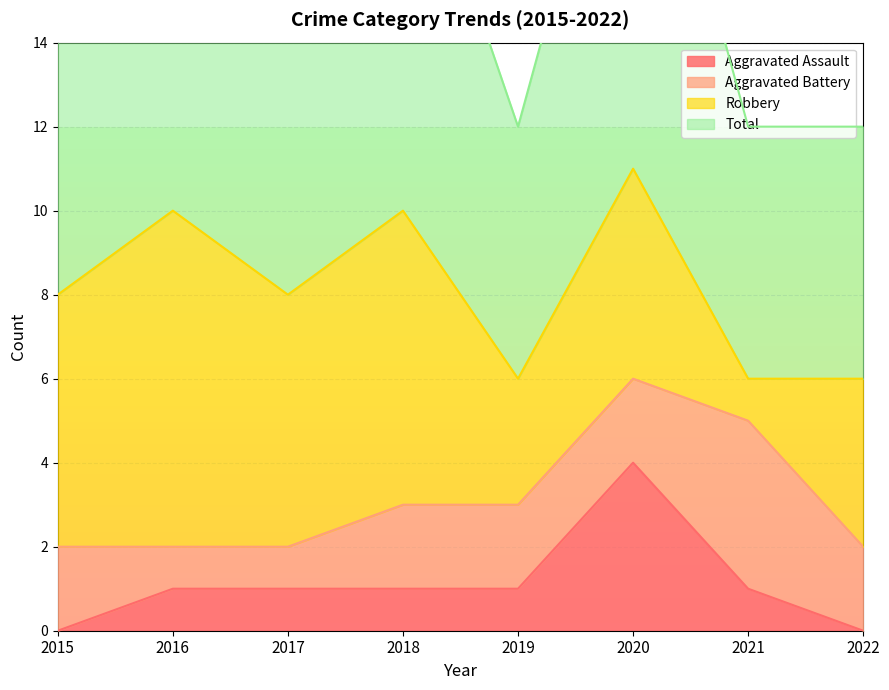

True or false: Aggravated Assault has a value of 1 at 2018.

True